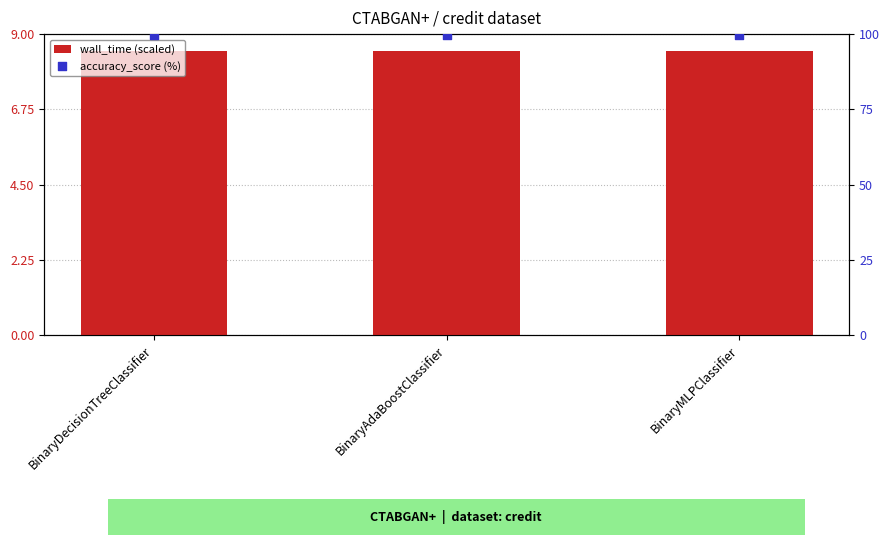

Is the value of accuracy_score (%) at BinaryMLPClassifier greater than the value of wall_time (scaled) at BinaryDecisionTreeClassifier?

Yes